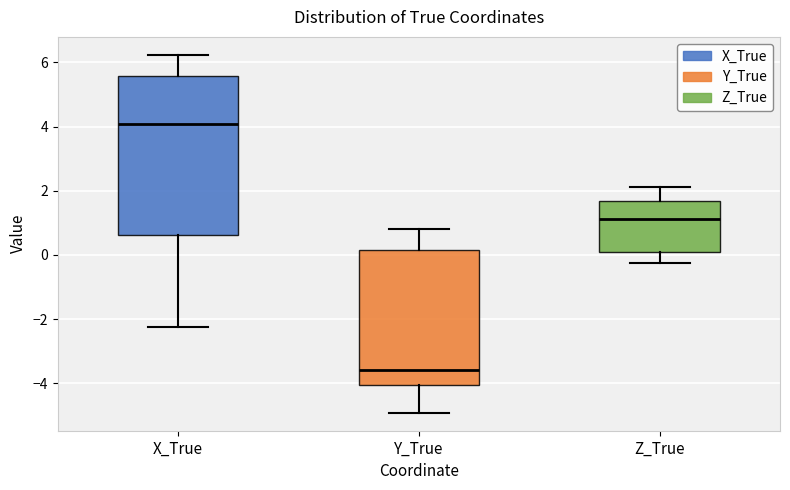

Which box has the highest median line?

X_True